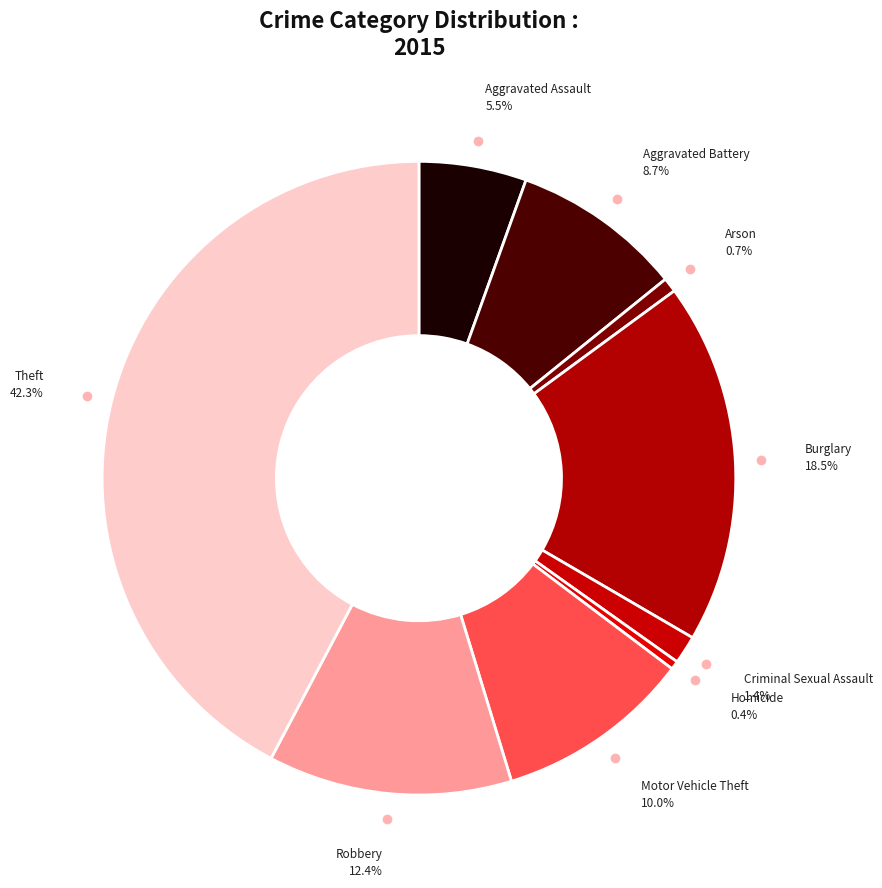

What percentage do Robbery and Aggravated Assault together represent?

17.9%